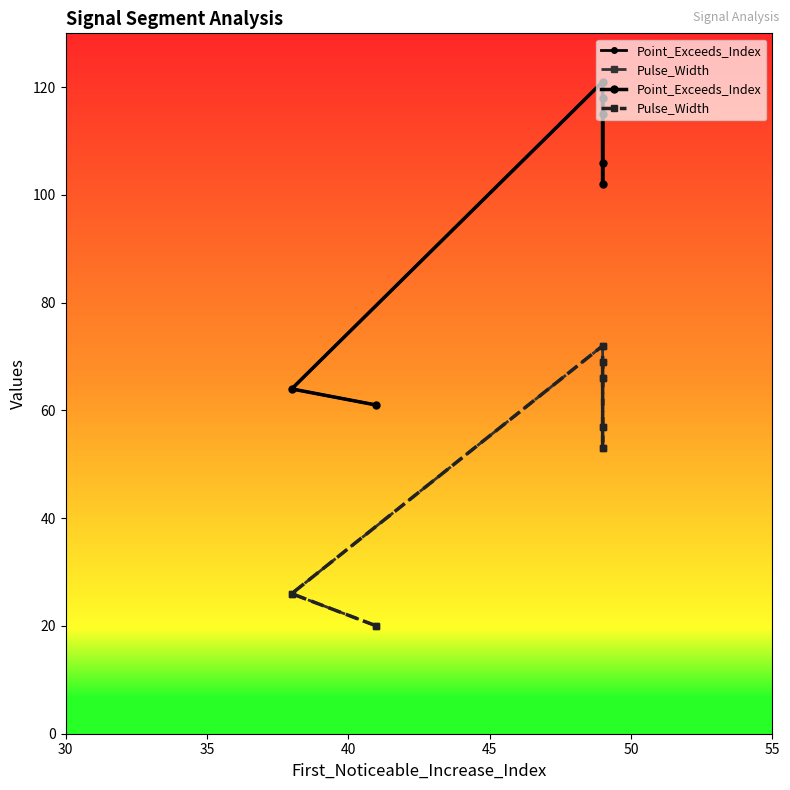

Count the number of data series in this chart.

2